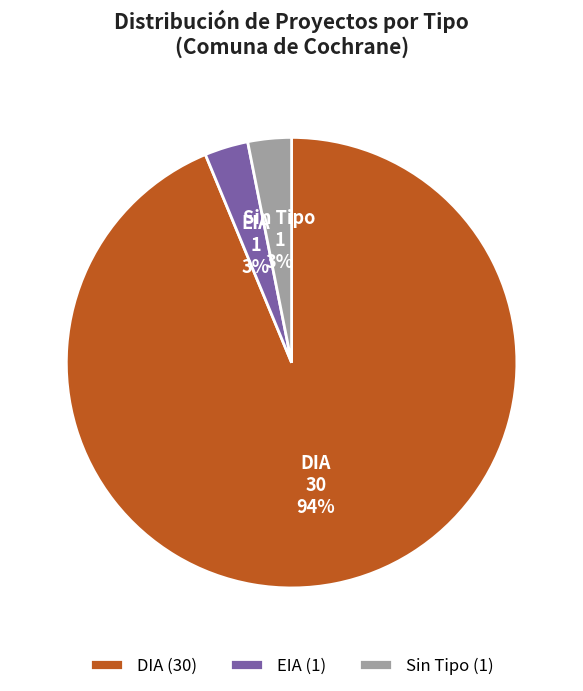

Is the sum of DIA and EIA greater than half?

Yes